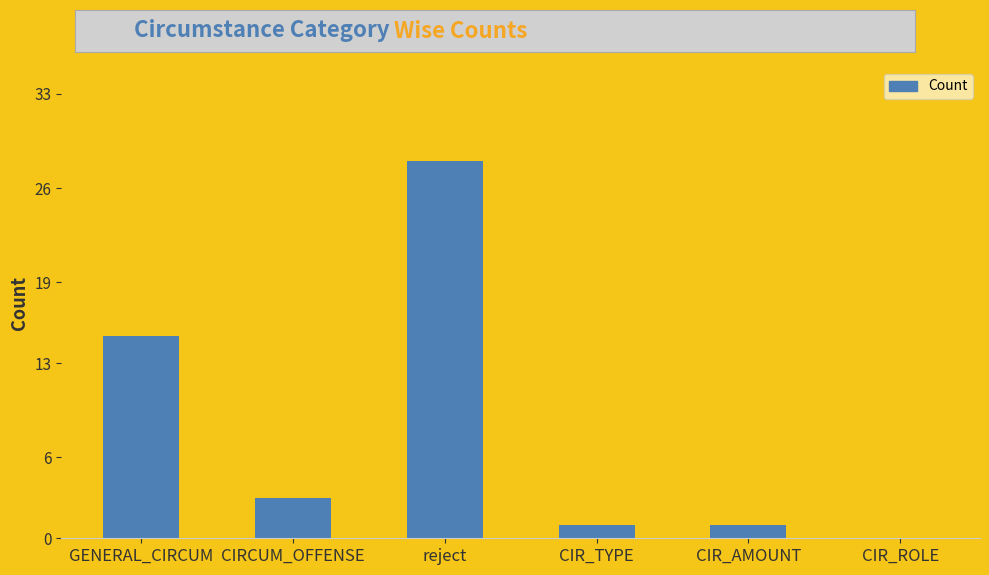

What is the approximate value at GENERAL_CIRCUM?

15